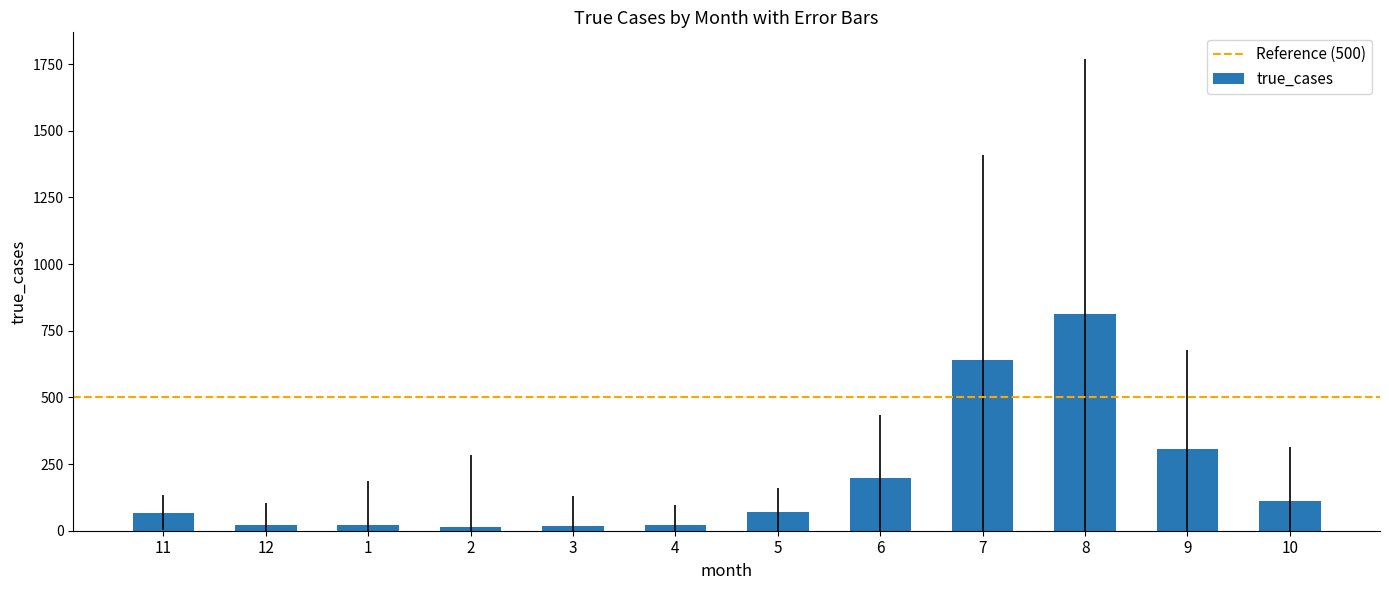

What value does the data have at 1, to the nearest 10?

20